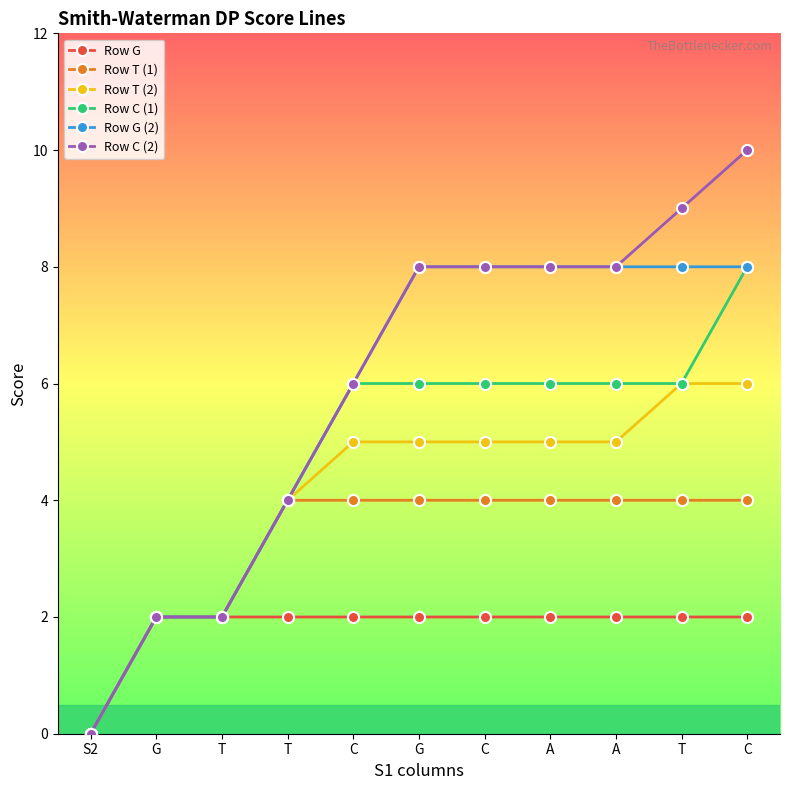

Reading left to right, extract all data points from this chart.

Row G: S2=0	G=2	T=2	T=2	C=2	G=2	C=2	A=2	A=2	T=2	C=2
Row T (1): S2=0	G=2	T=2	T=4	C=4	G=4	C=4	A=4	A=4	T=4	C=4
Row T (2): S2=0	G=2	T=2	T=4	C=5	G=5	C=5	A=5	A=5	T=6	C=6
Row C (1): S2=0	G=2	T=2	T=4	C=6	G=6	C=6	A=6	A=6	T=6	C=8
Row G (2): S2=0	G=2	T=2	T=4	C=6	G=8	C=8	A=8	A=8	T=8	C=8
Row C (2): S2=0	G=2	T=2	T=4	C=6	G=8	C=8	A=8	A=8	T=9	C=10